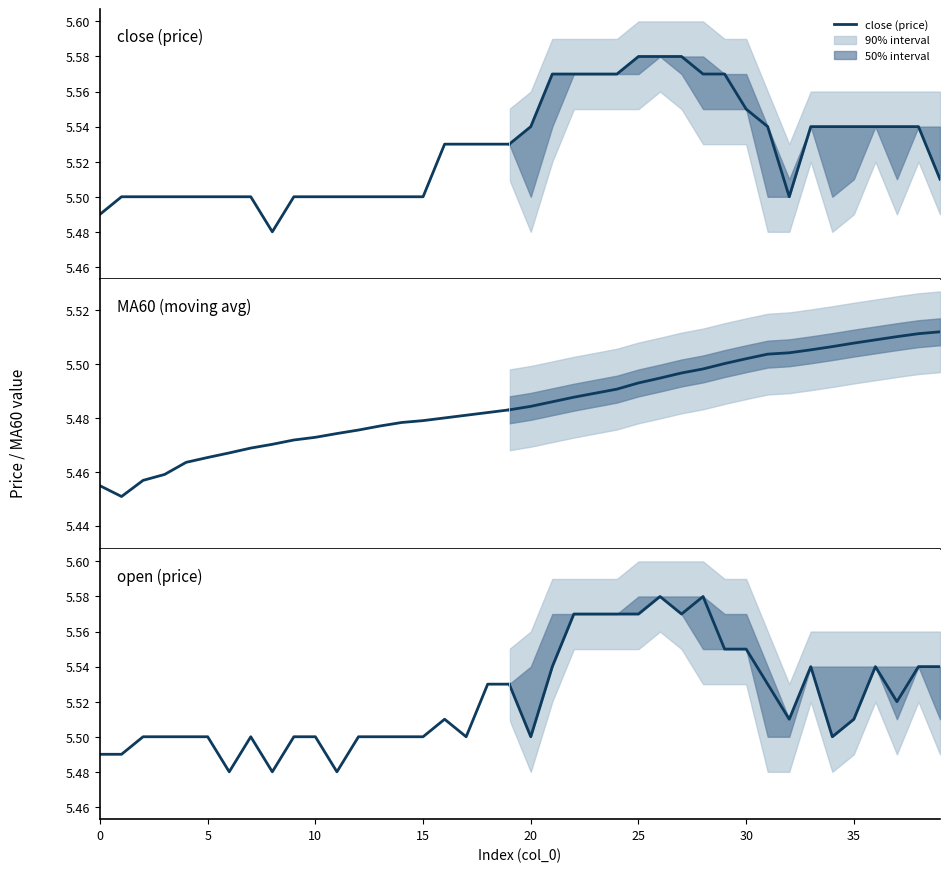

Does the chart have visible grid lines?

No